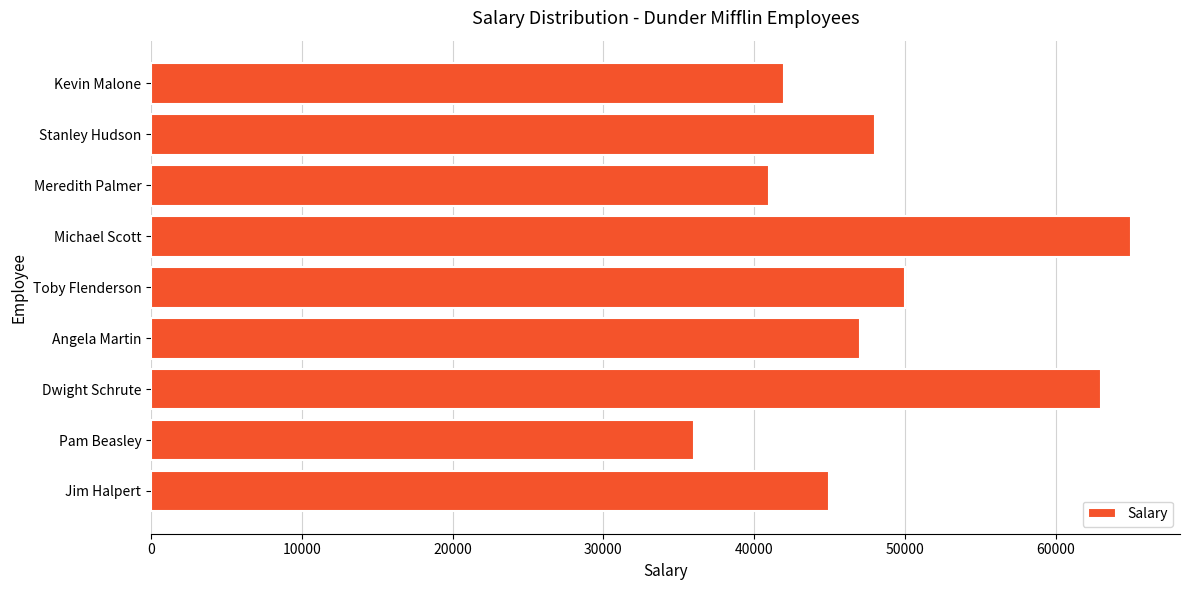

What is the smallest value displayed?

36000